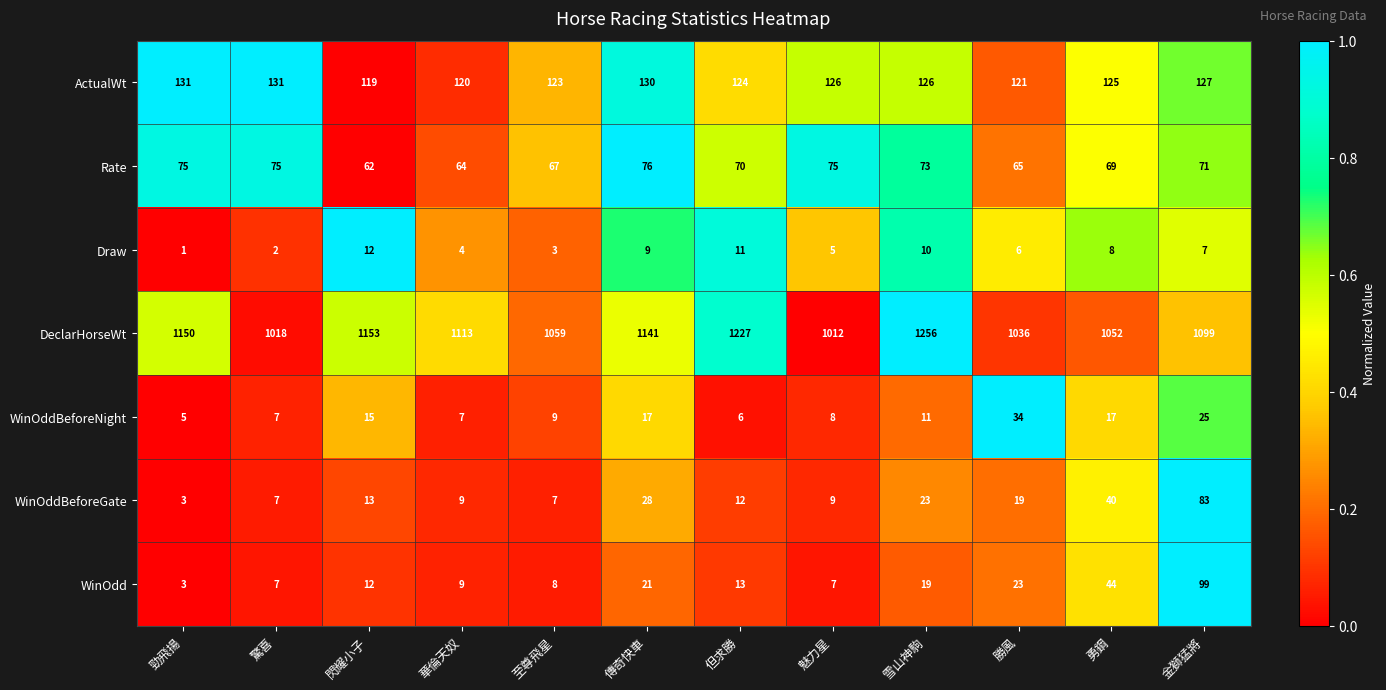

The value of WinOddBeforeNight at 至尊飛星 is 14. True or false?

False